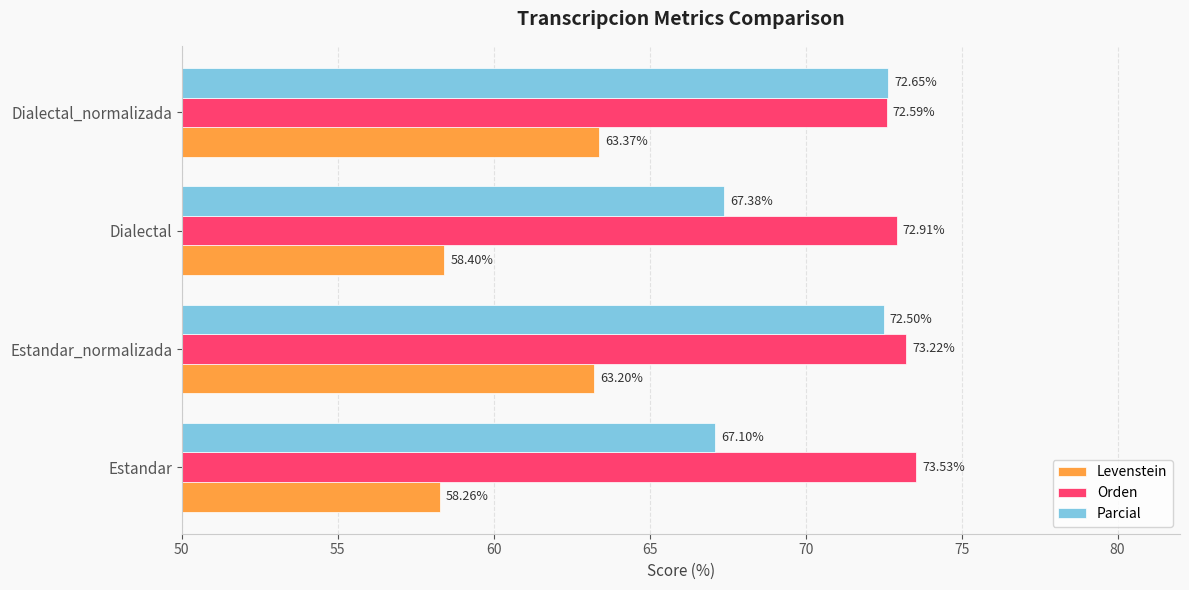

Where is Levenstein nearest to the value 60?

Dialectal